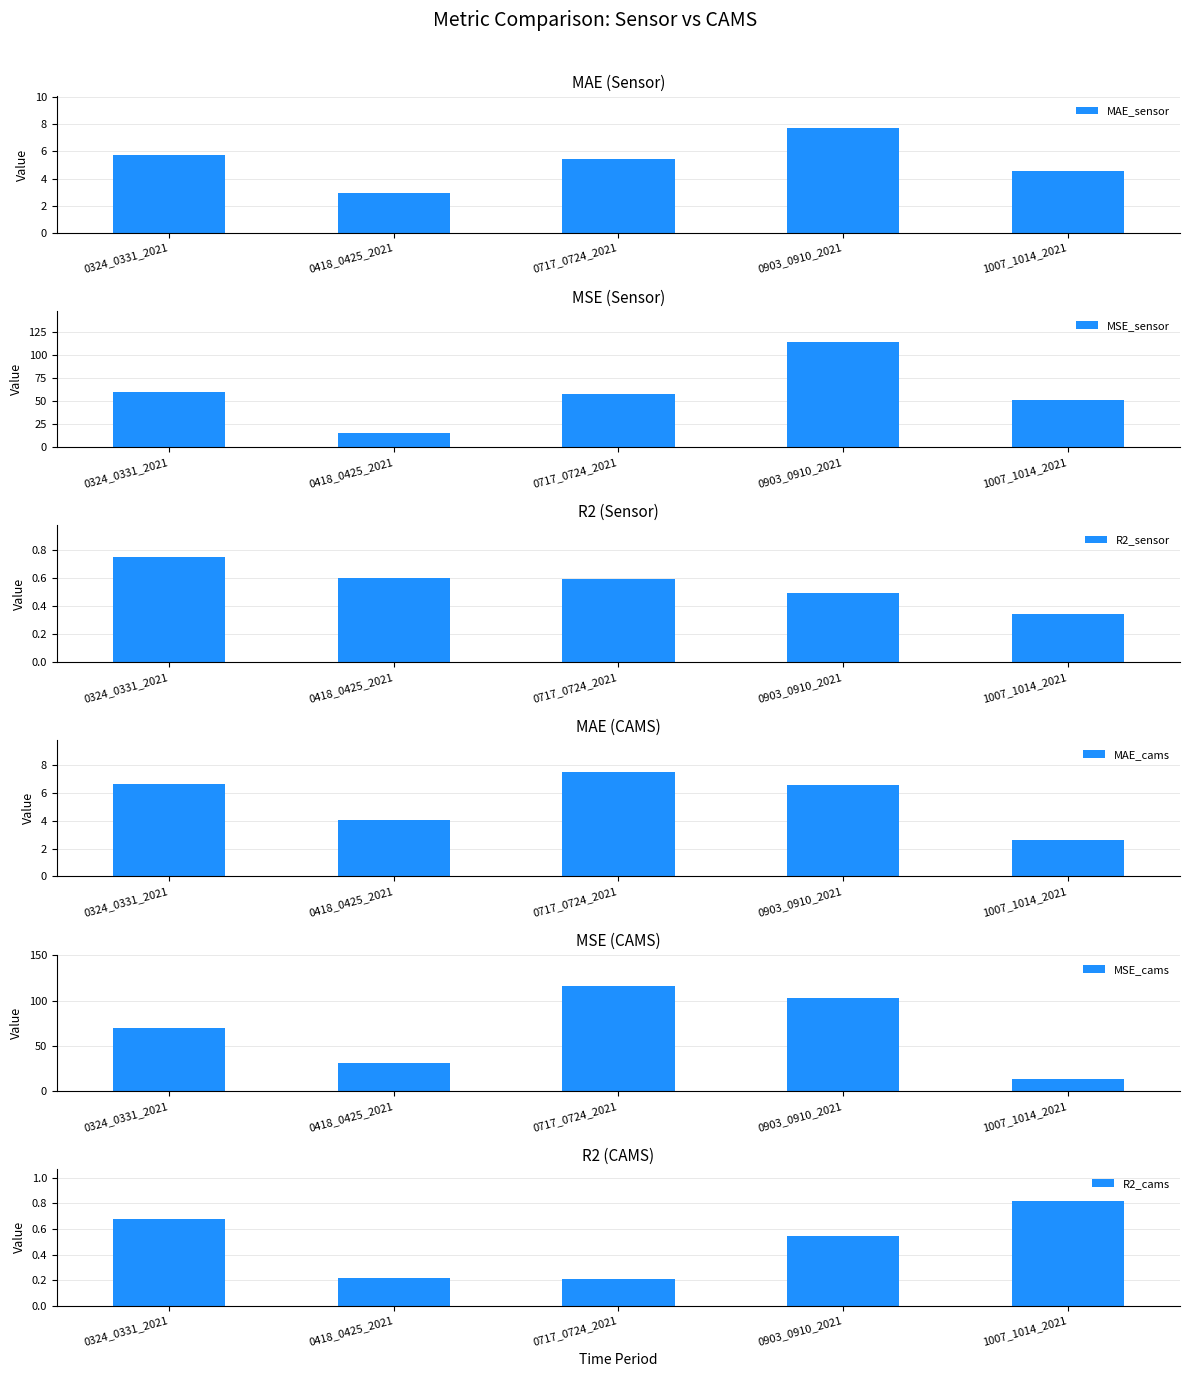

What is the sum of the R2_sensor values at 1007_1014_2021 and 0324_0331_2021?

1.1